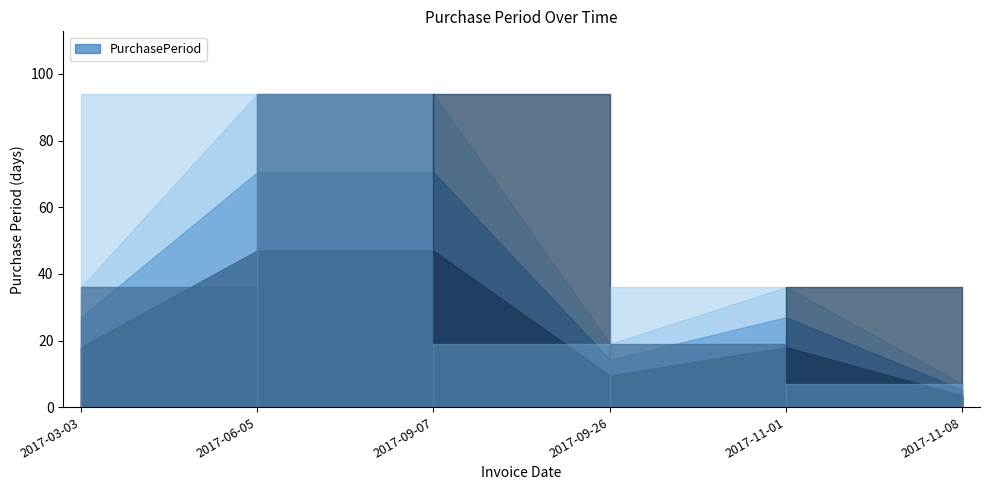

True or false: the data shows 27 at 2017-09-26.

False